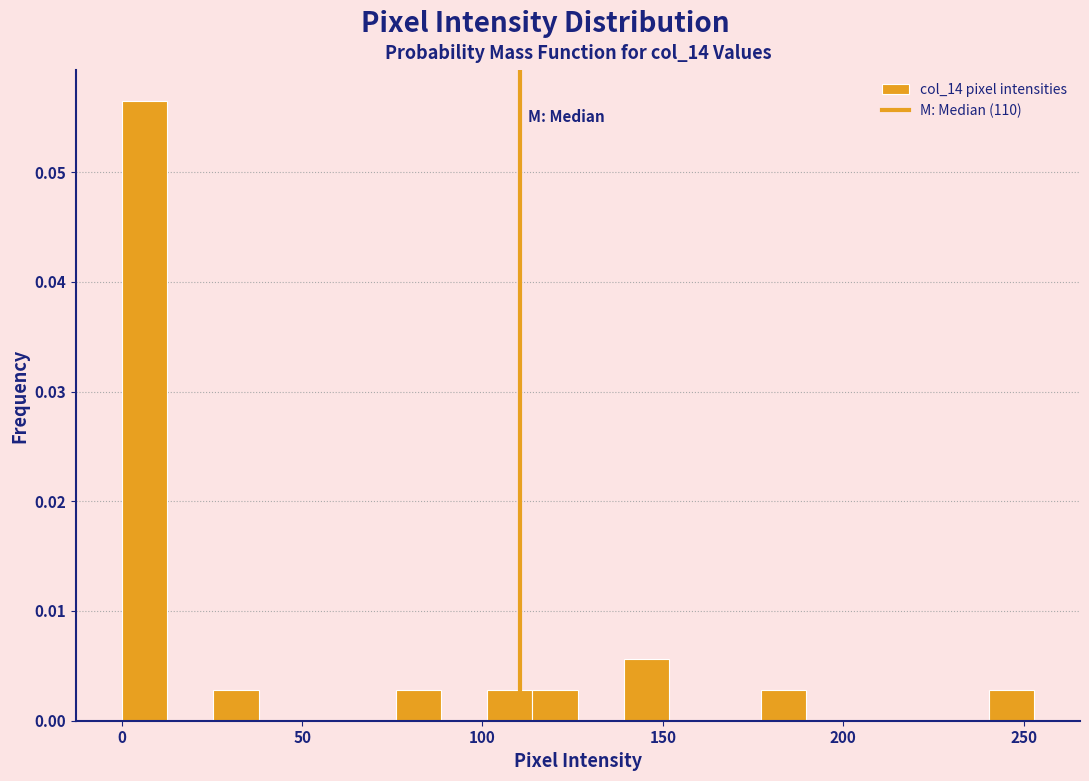

Read against the x-axis, roughly where is the centre of the tallest bar?

5